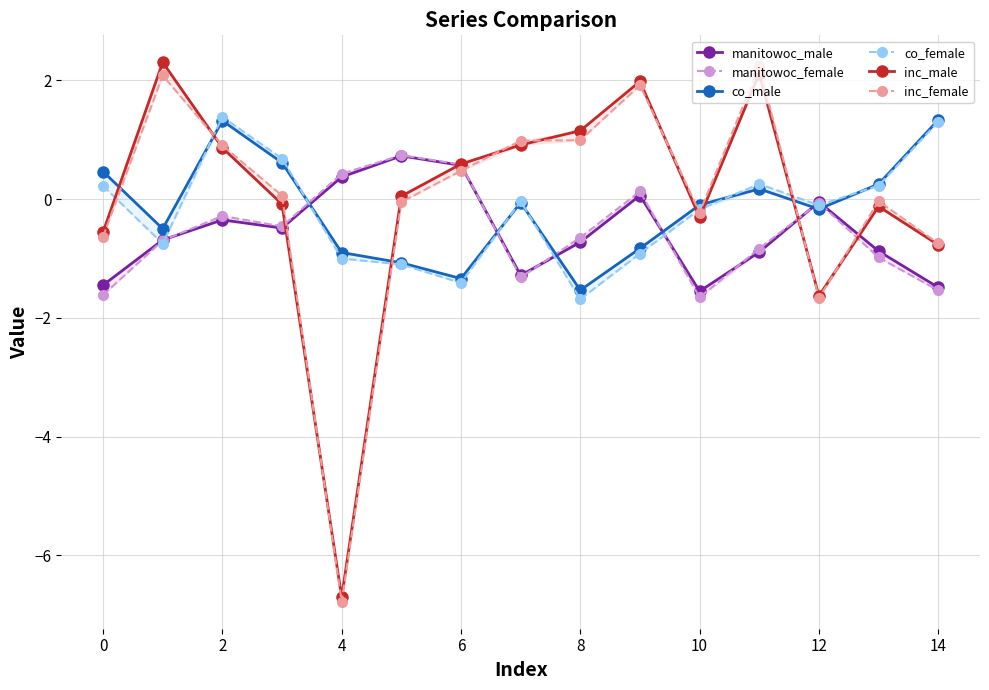

Which series has the widest spread of values?

inc_female